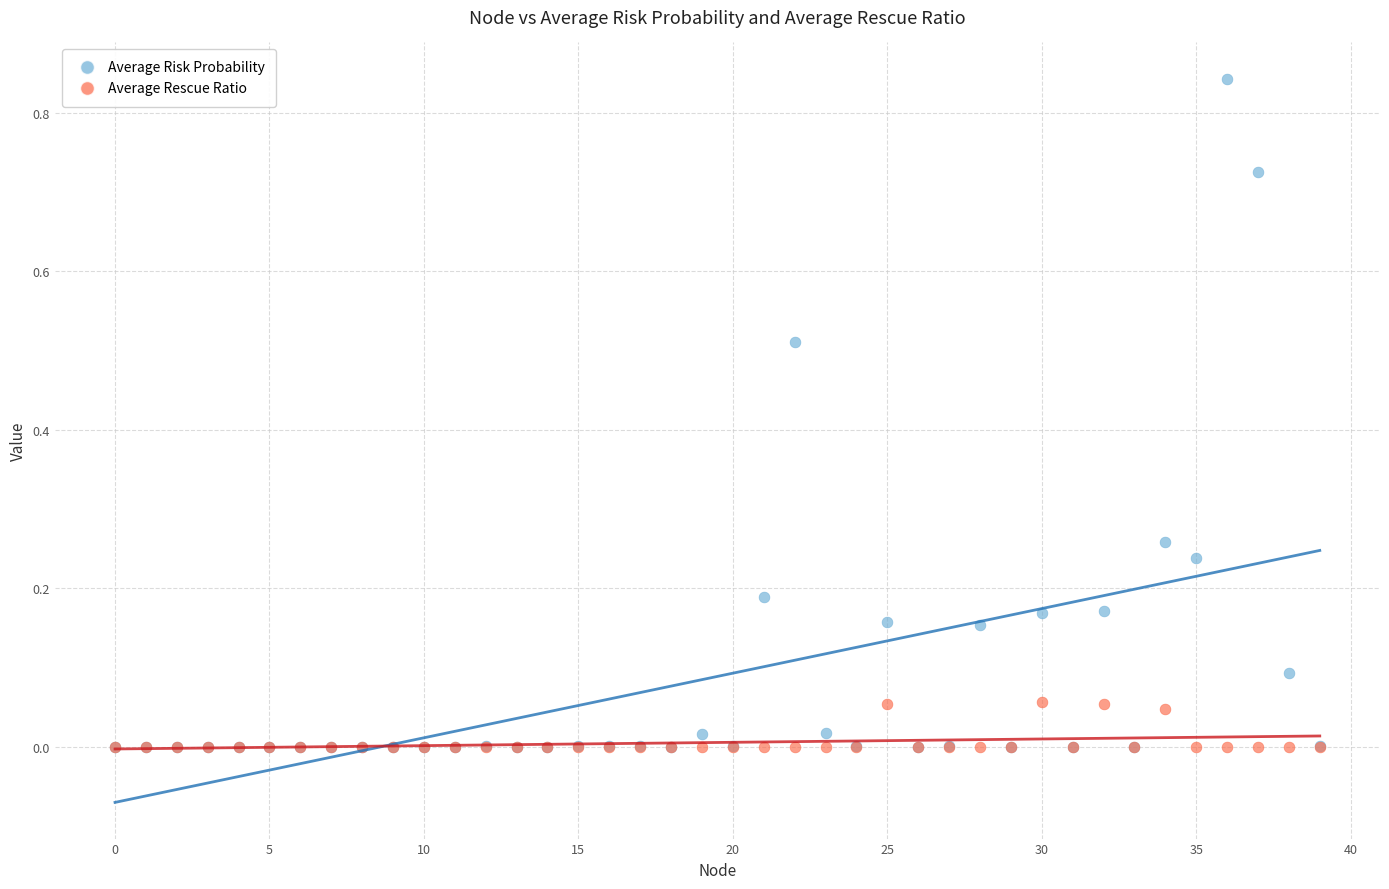

What are all the series names shown in the legend?

Average Risk Probability, Average Rescue Ratio